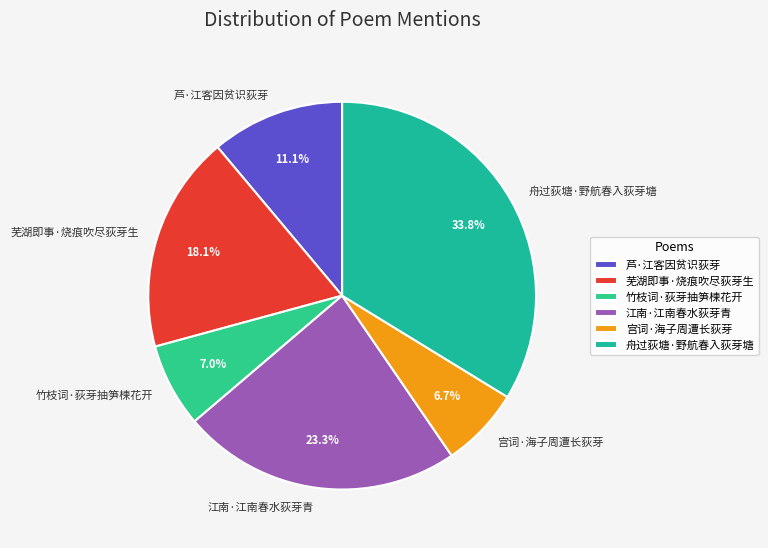

Does 江南·江南春水荻芽青 represent more than half of the total?

No